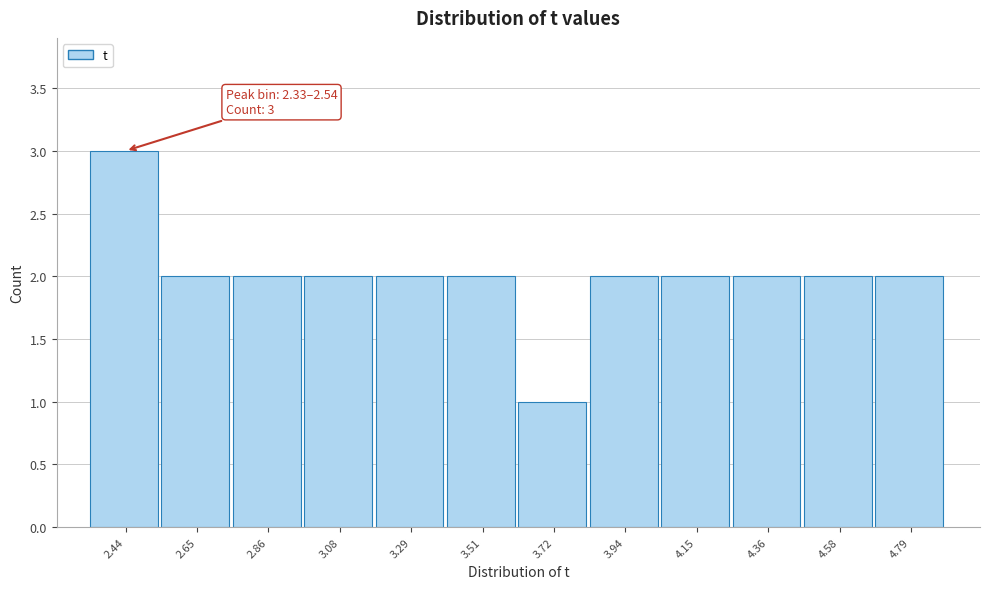

Over which range of the x-axis is the bar tallest?

2.35 to 2.55